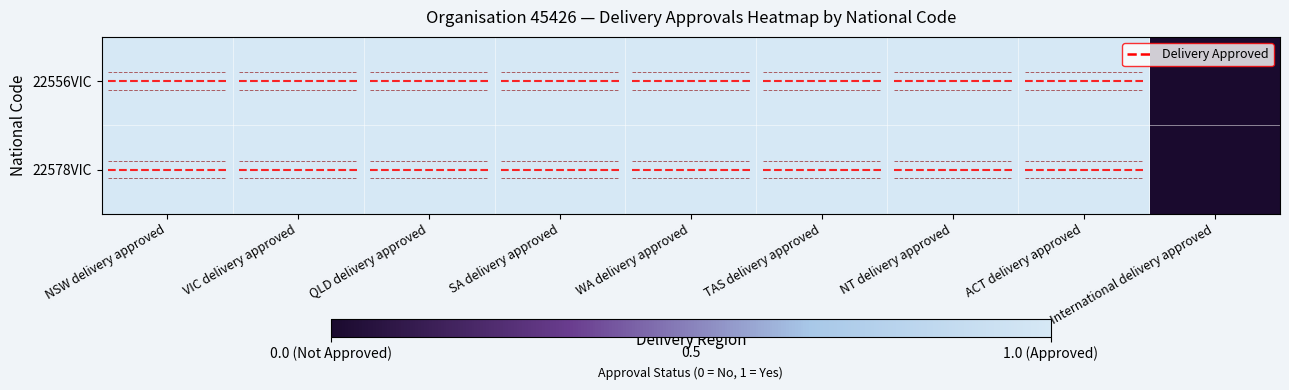

Which has a higher value, International delivery approved or VIC delivery approved?

VIC delivery approved